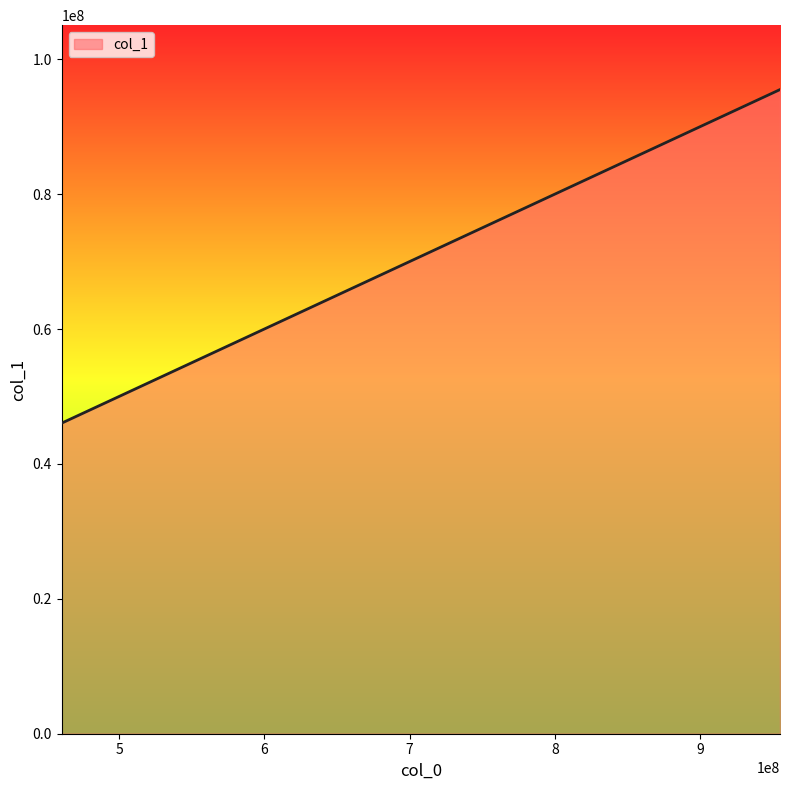

What is the minimum value shown in the chart?

46050000